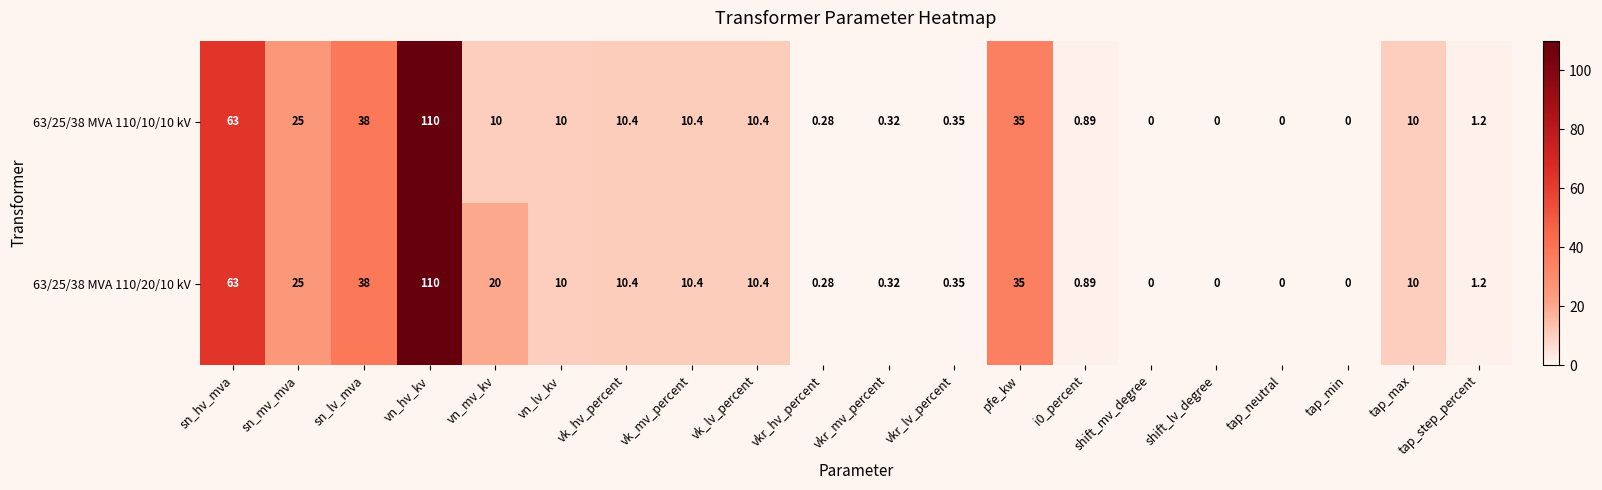

Where is 63/25/38 MVA 110/20/10 kV nearest to the value 55?

sn_hv_mva